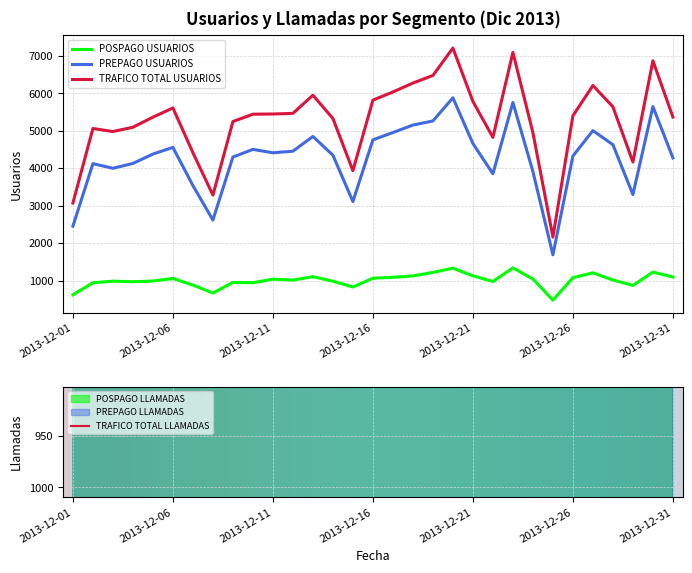

At which category is the sum across all series the highest?

2013-12-20